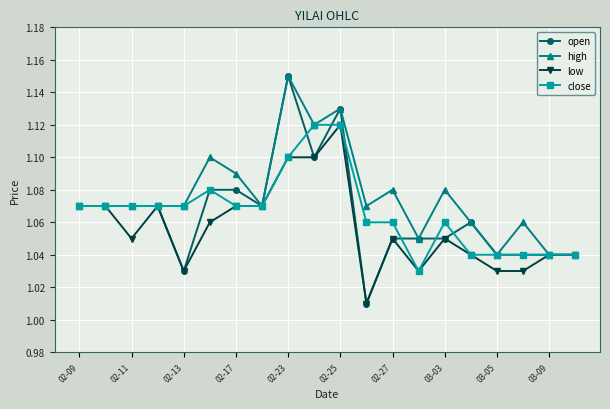

Count the high values in the range 1 to 2.

20